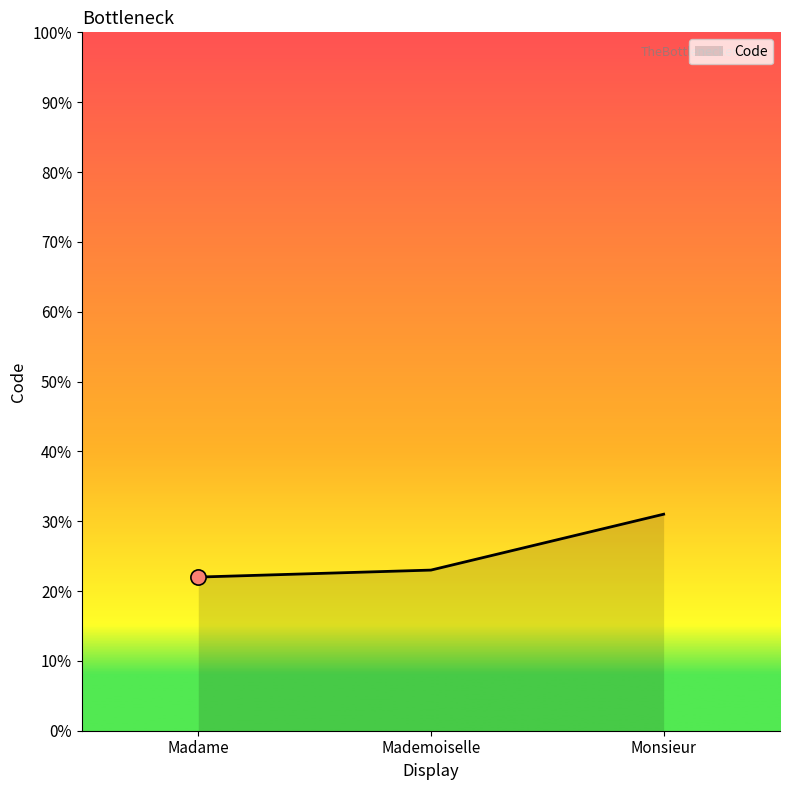

What is the change in value from Mademoiselle to Monsieur?

+8